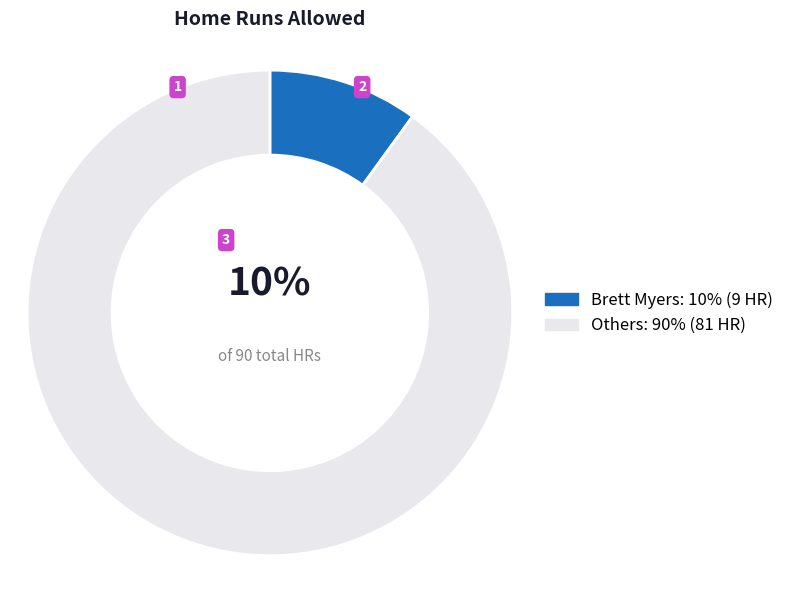

To the nearest percent, what is the difference between the largest and smallest slice percentages?

80%